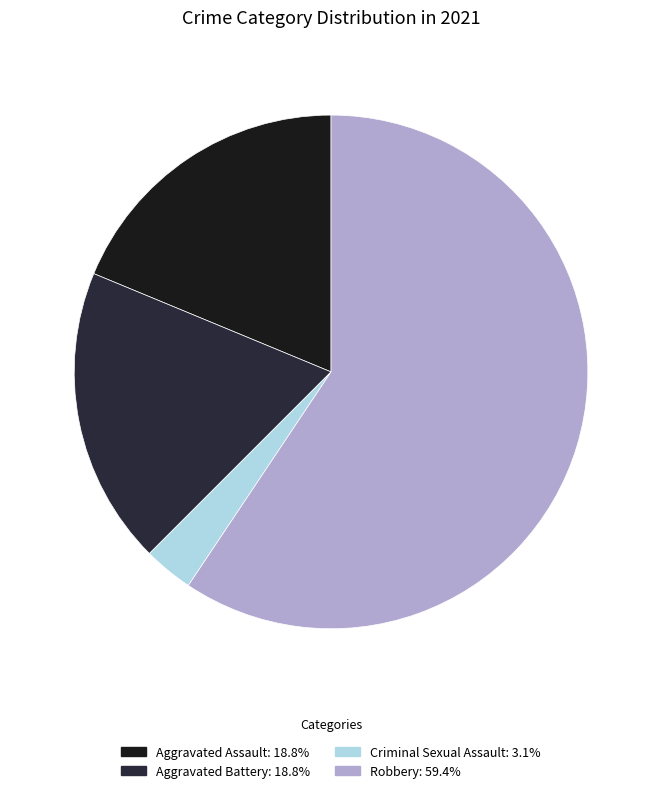

Approximately how many times larger is the value at Robbery compared to Aggravated Battery?

3.2